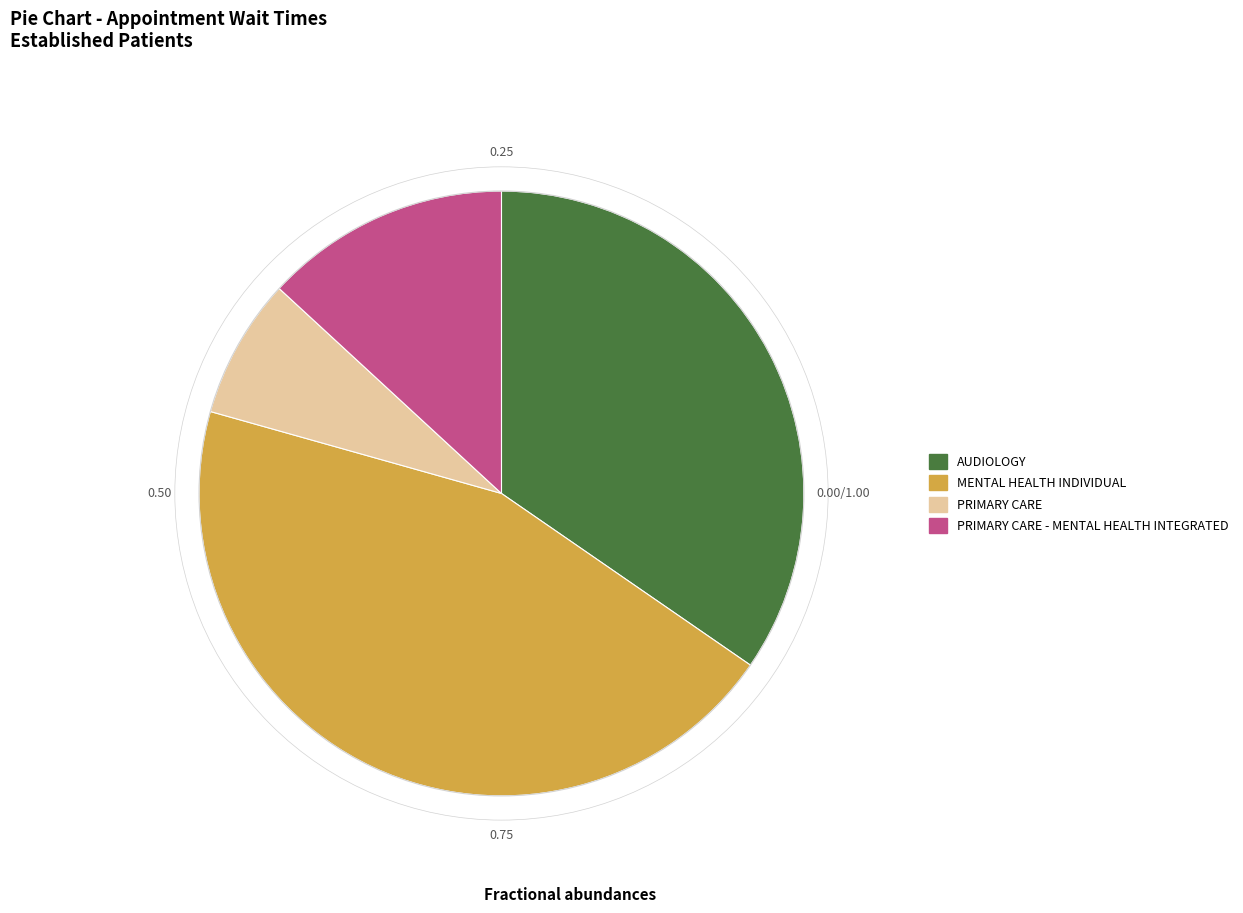

Does any single category account for the majority?

No